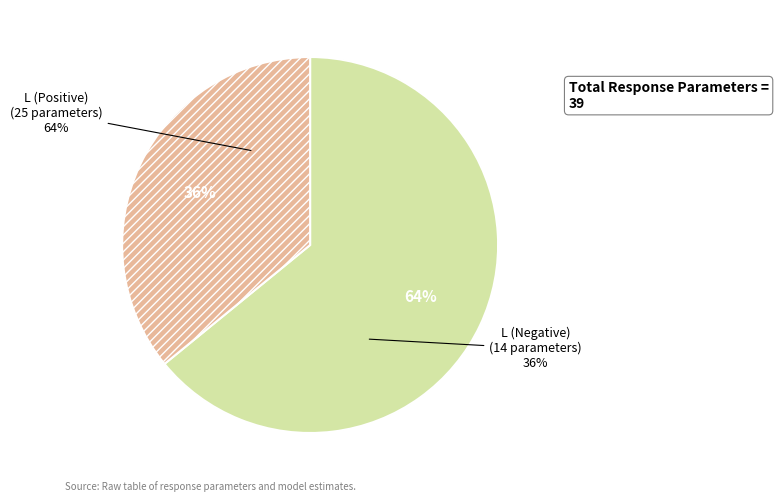

Rank the categories by value from highest to lowest.

L (Positive), L (Negative)